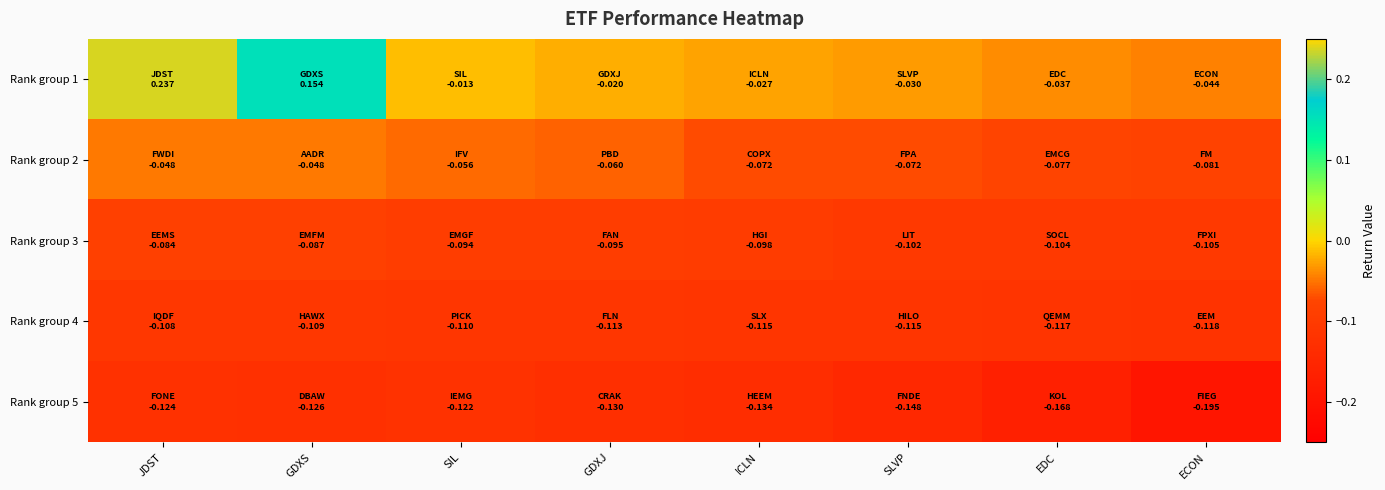

What is the total value across all series at GDXS?

-0.2